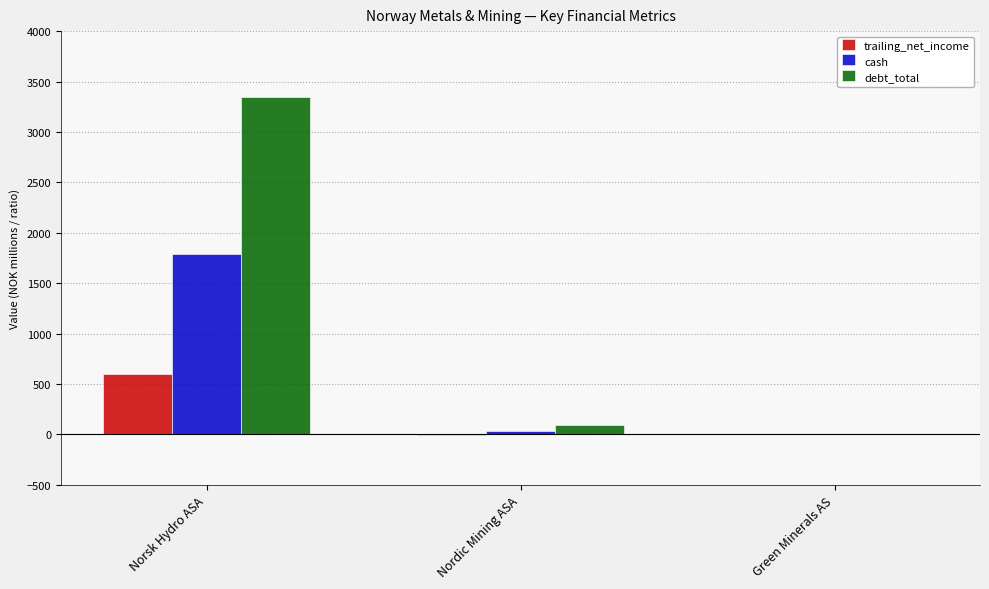

What is the sum of all trailing_net_income values?

589.7